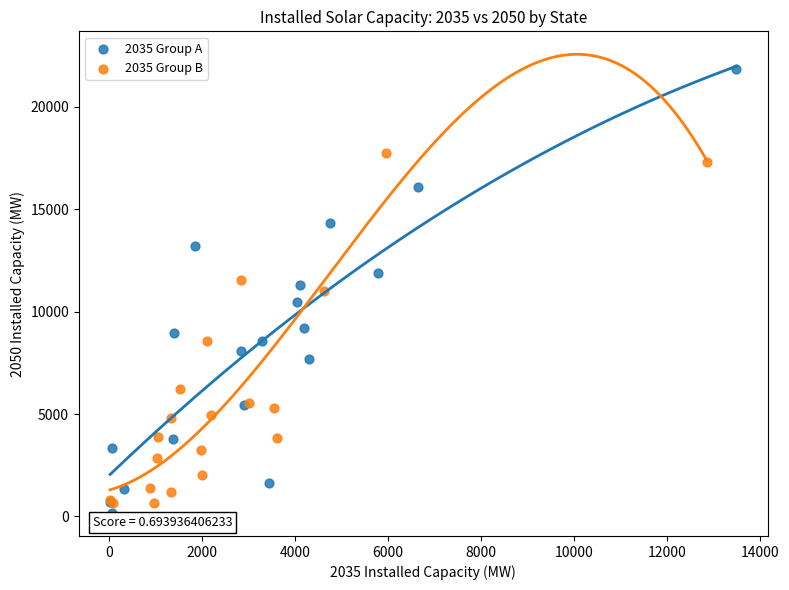

Which series reaches the minimum Y coordinate?

2035 Group A